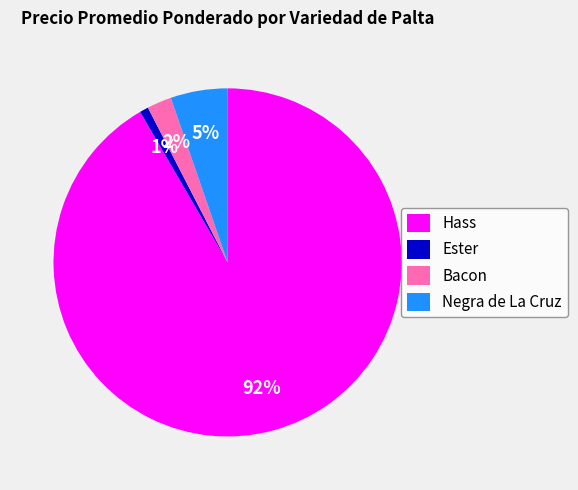

Count the number of slices in the pie.

4